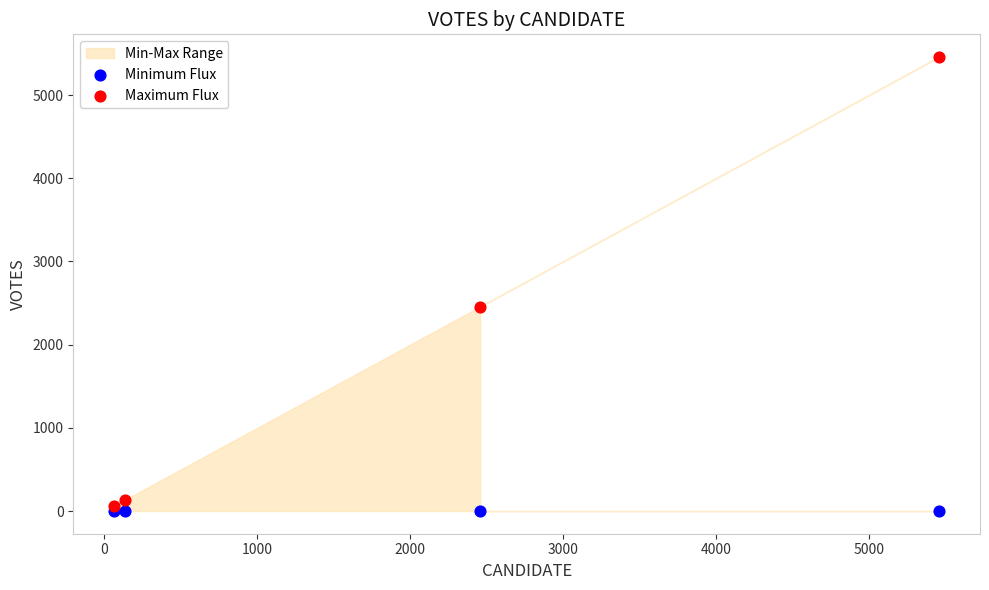

Which series reaches the maximum Y coordinate?

Maximum Flux